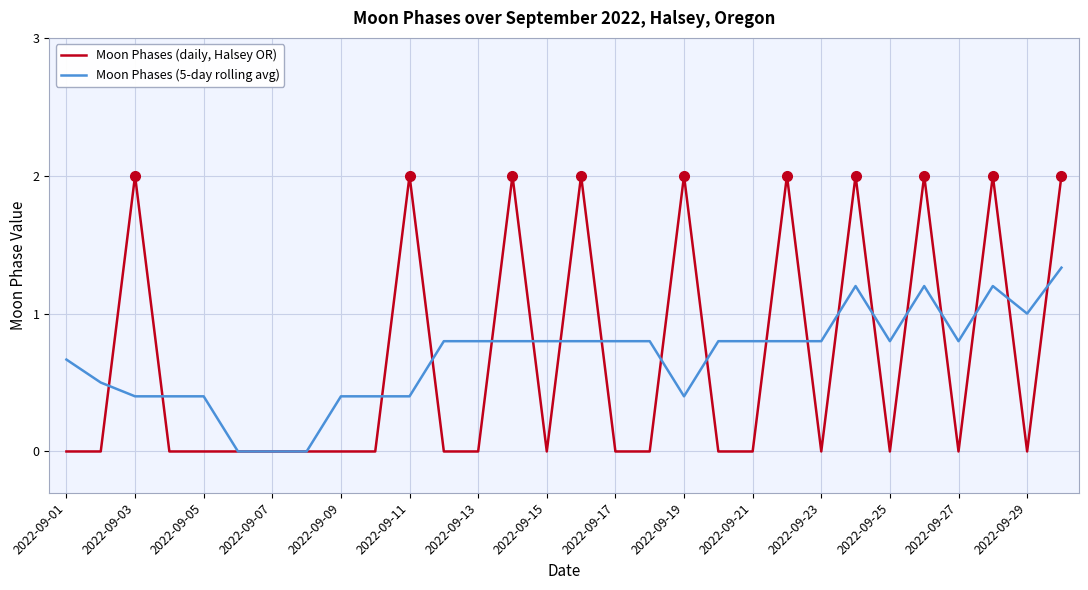

Count the number of data series in this chart.

2